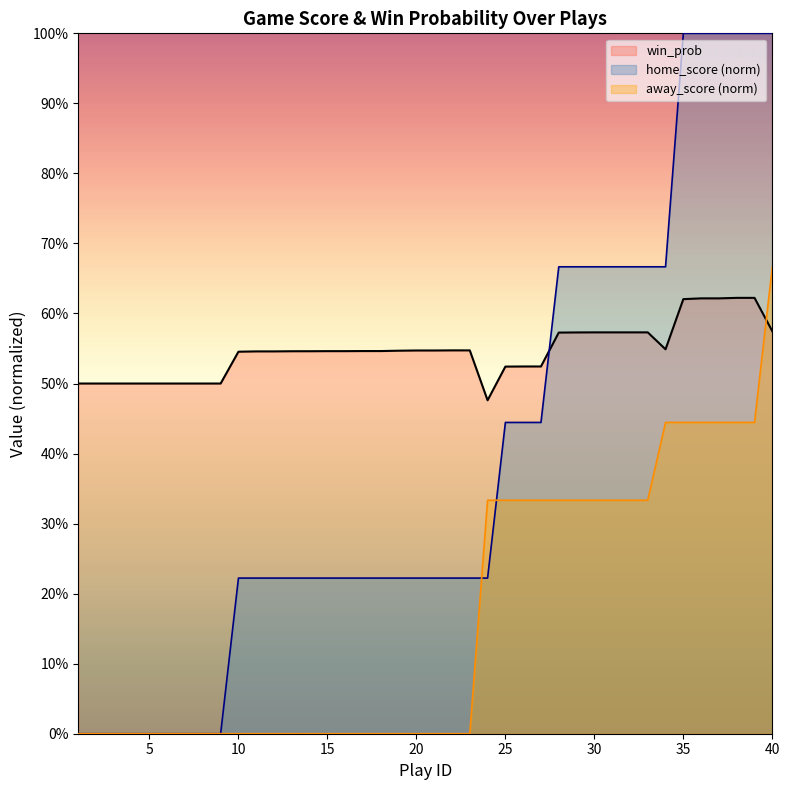

What are all the series names shown in the legend?

win_prob, home_score (norm), away_score (norm)